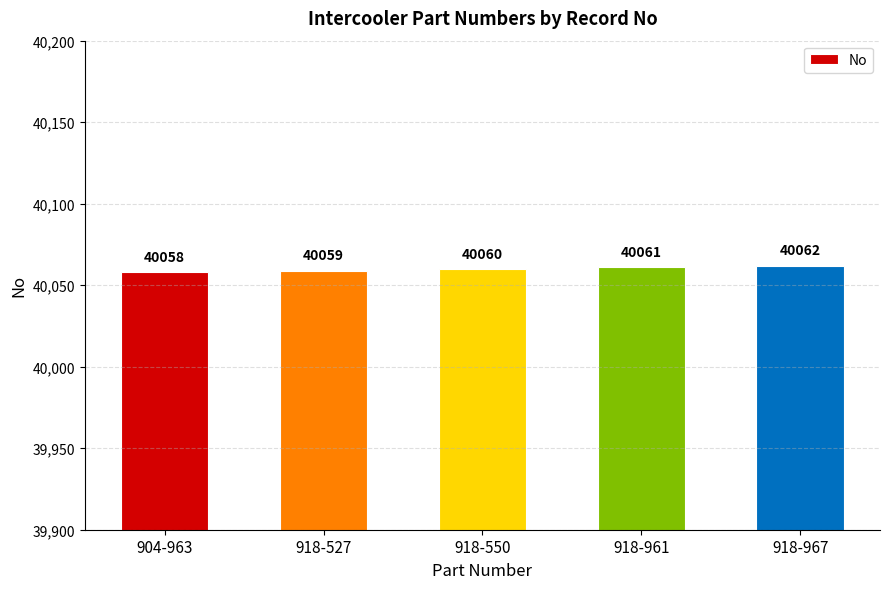

List the labels in order of value, smallest first.

904-963, 918-527, 918-550, 918-961, 918-967